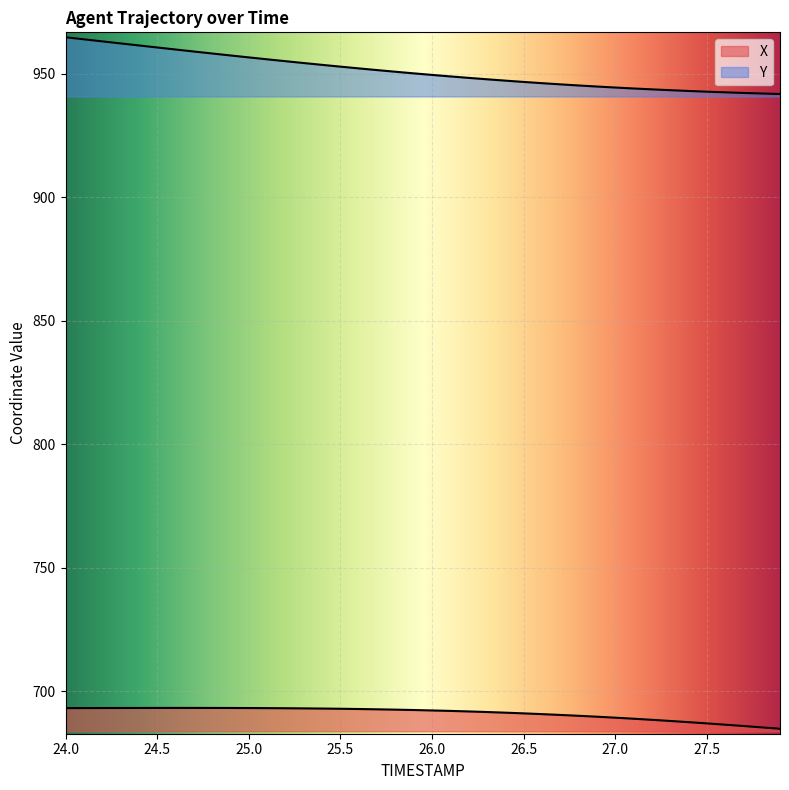

What is the difference between the highest and lowest values at 25.8?

258.3